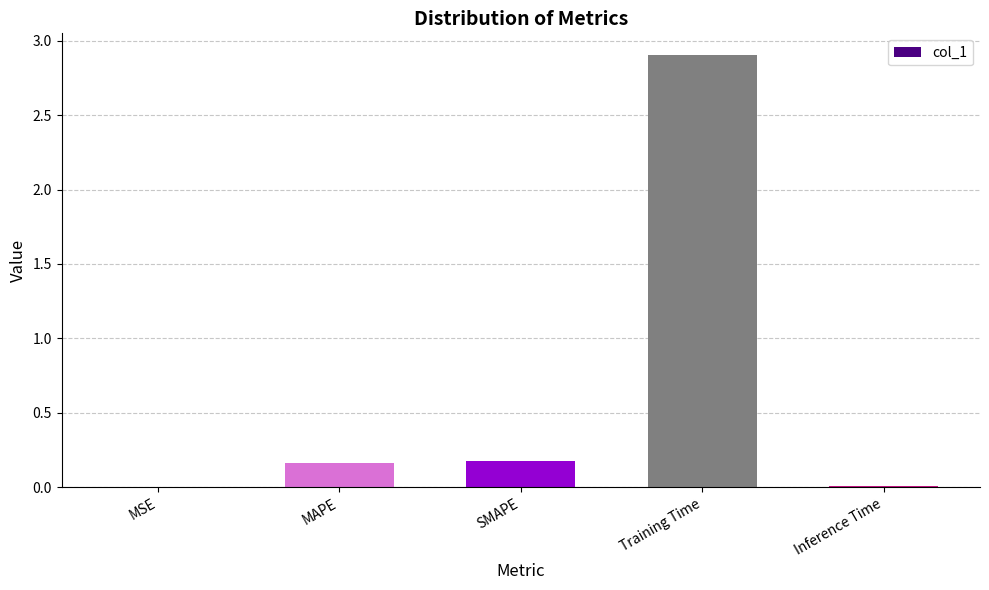

At which category does the chart reach its peak across all series?

Training Time